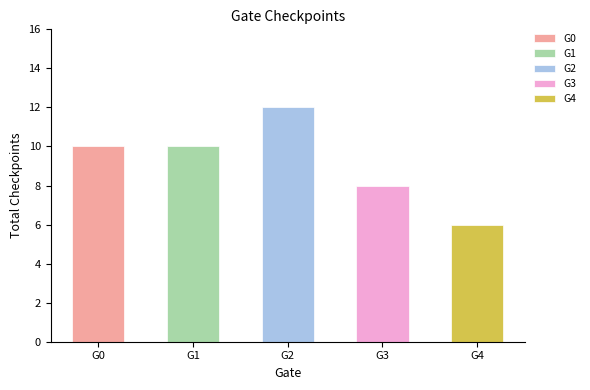

The value at G1 is 5. True or false?

False